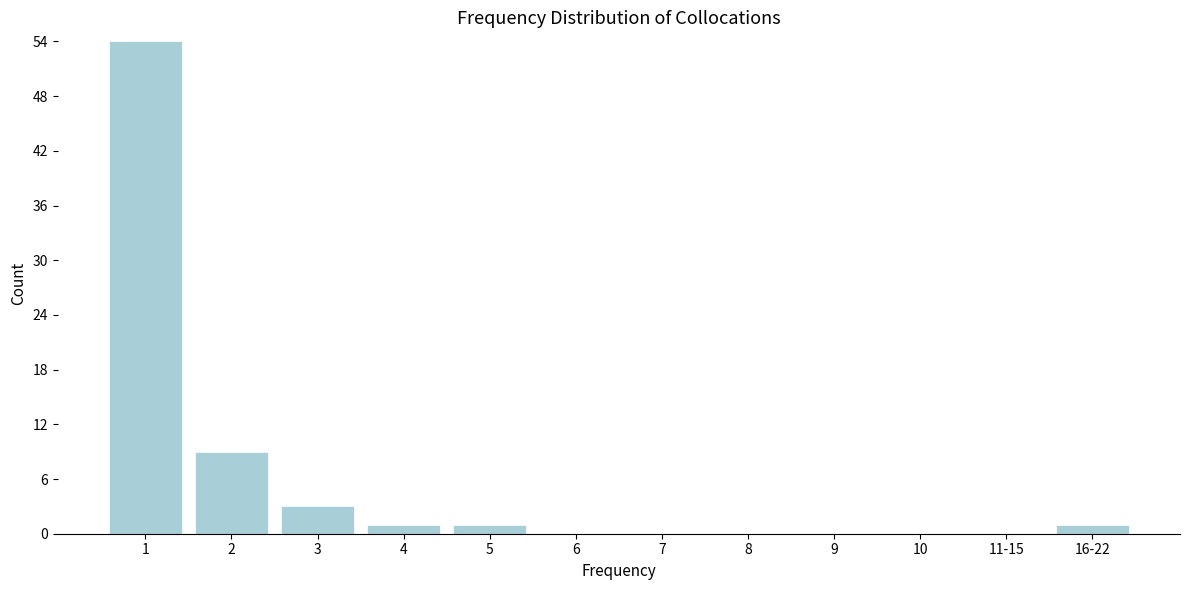

Reading left to right, transcribe all the data shown in this chart.

1=54	2=9	3=3	4=1	5=1	6=0	7=0	8=0	9=0	10=0	11-15=0	16-22=1